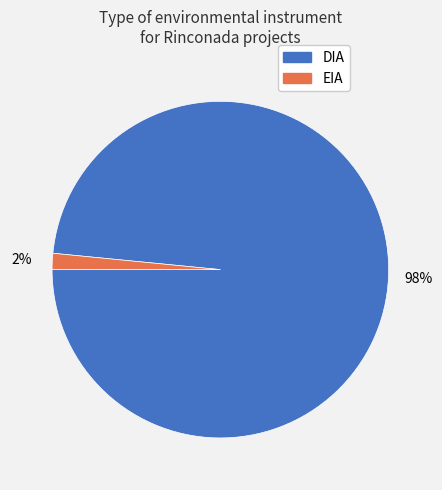

Which has a higher value, EIA or DIA?

DIA